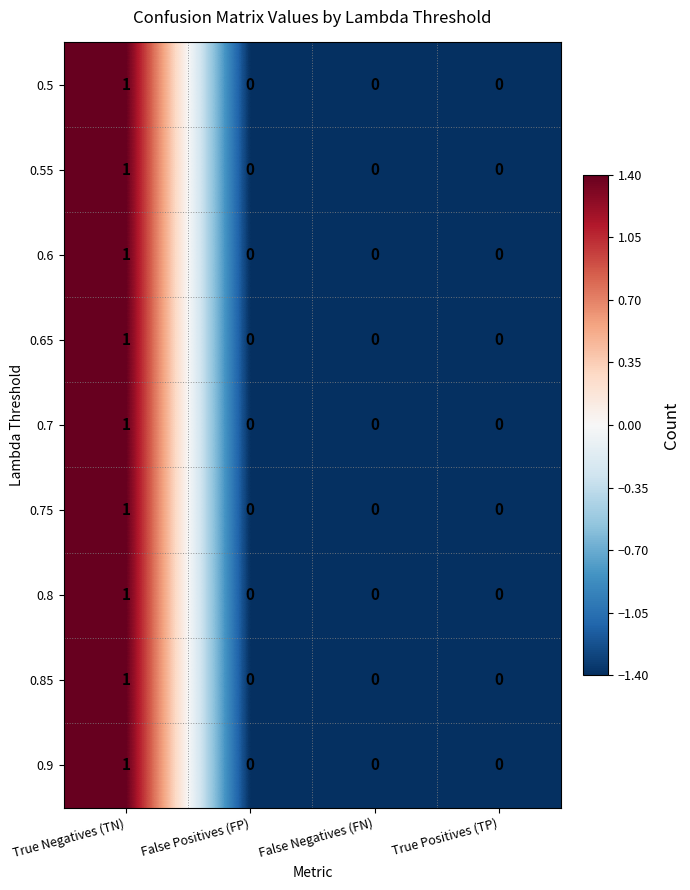

What is the total value across all series at True Negatives (TN)?

9